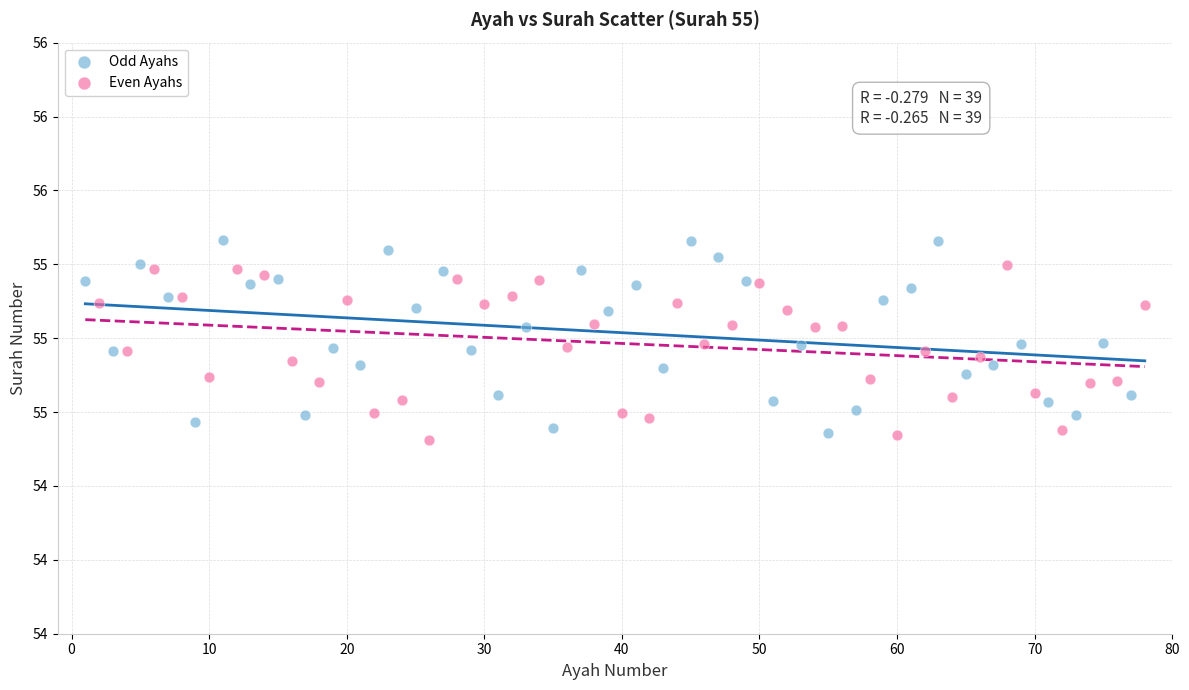

What are all the series names shown in the legend?

Odd Ayahs, Even Ayahs